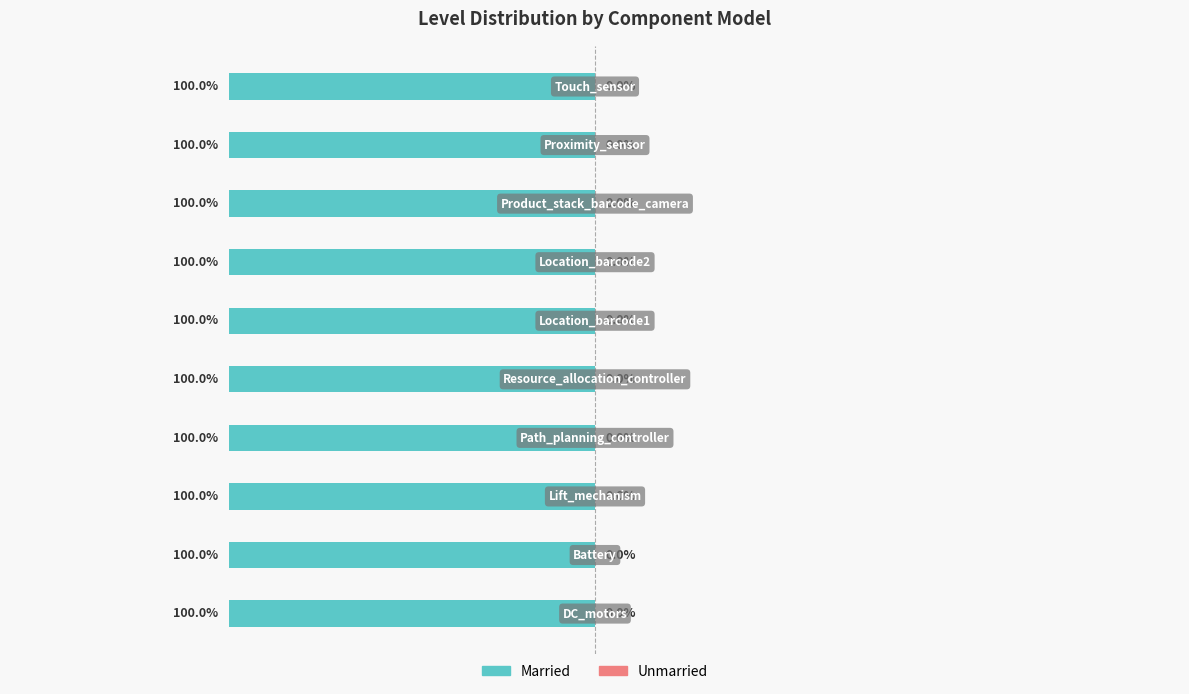

The Married series shows 1 at Location_barcode1. True or false?

True